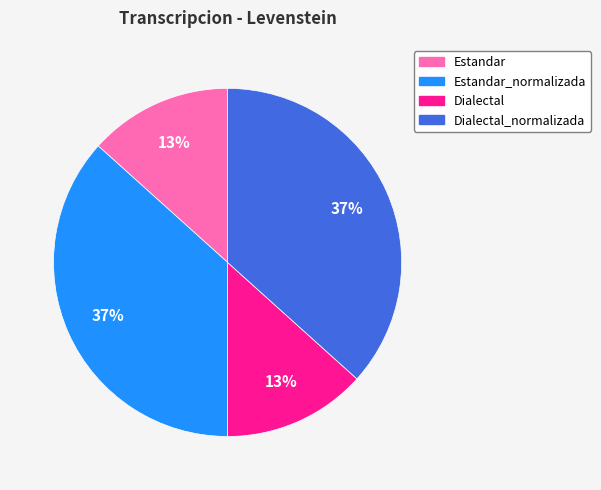

To the nearest percent, what is the average slice percentage?

25%